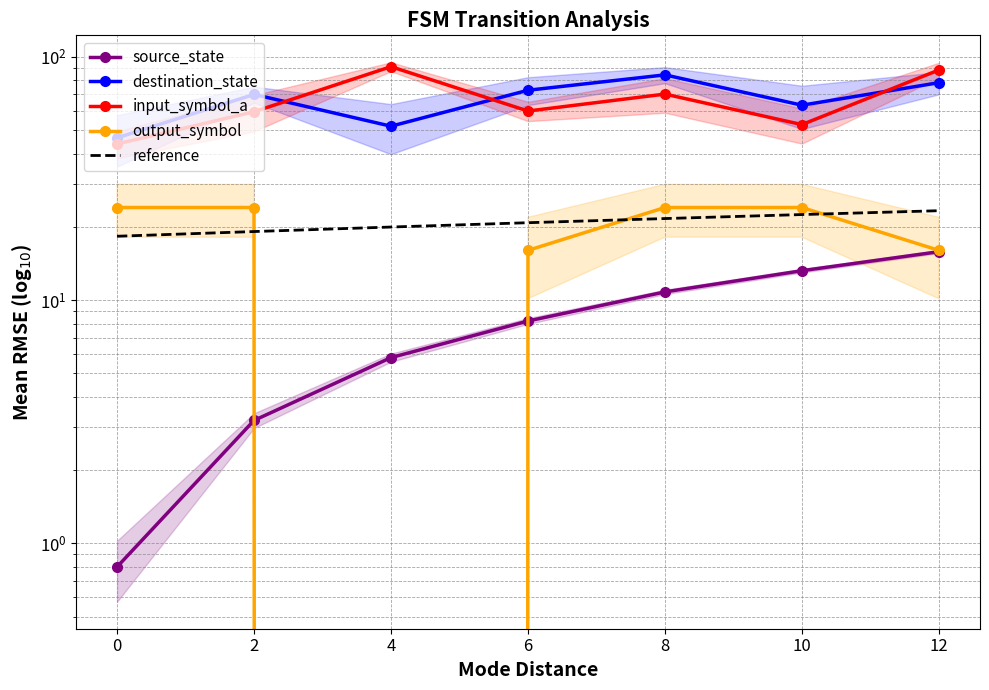

What is the difference between the highest and lowest values at 12?

72.4